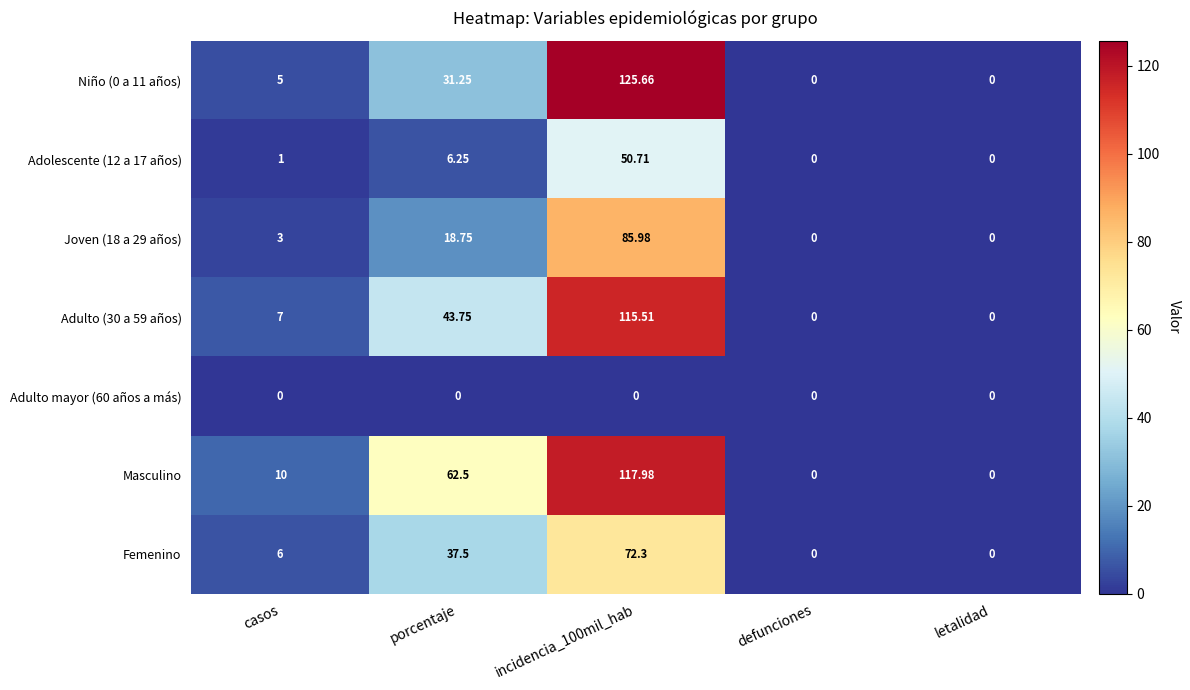

At which label is Masculino closest to 58?

porcentaje